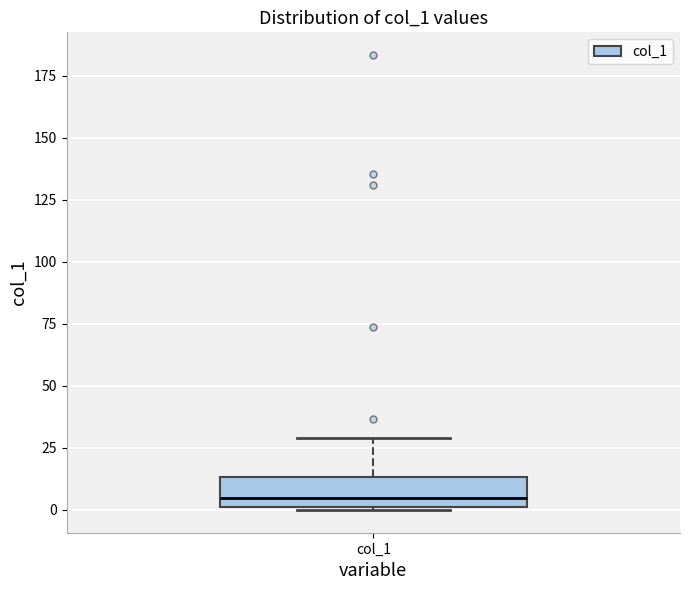

Read this box plot against the y-axis: the position of the median line, the range covered by the box, and the ends of both whiskers. The values are not printed on the chart, so give them approximately, as read against the axis.

median 5, box 0 to 15, whiskers 0 to 30